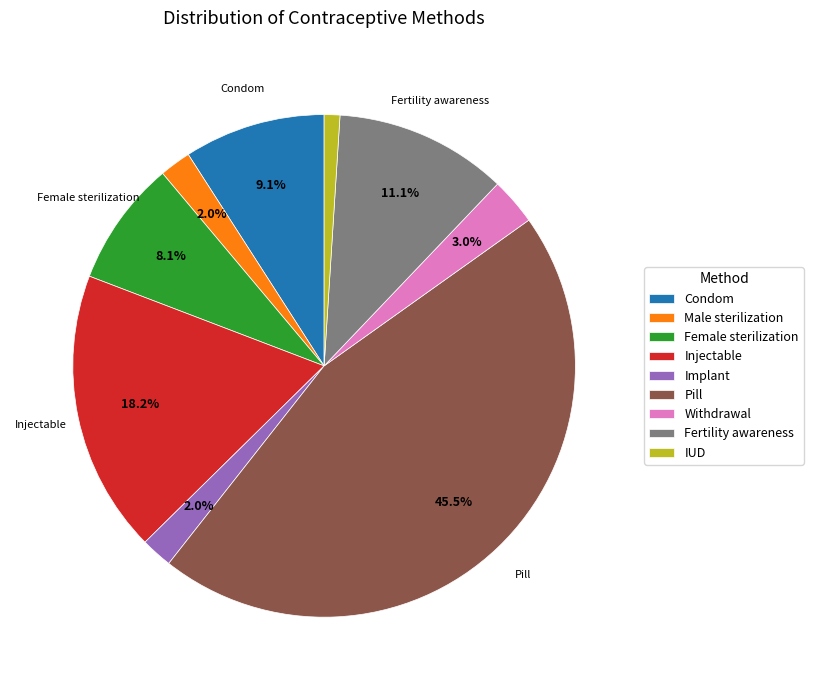

Do Female sterilization and Male sterilization together represent more than half of the pie?

No